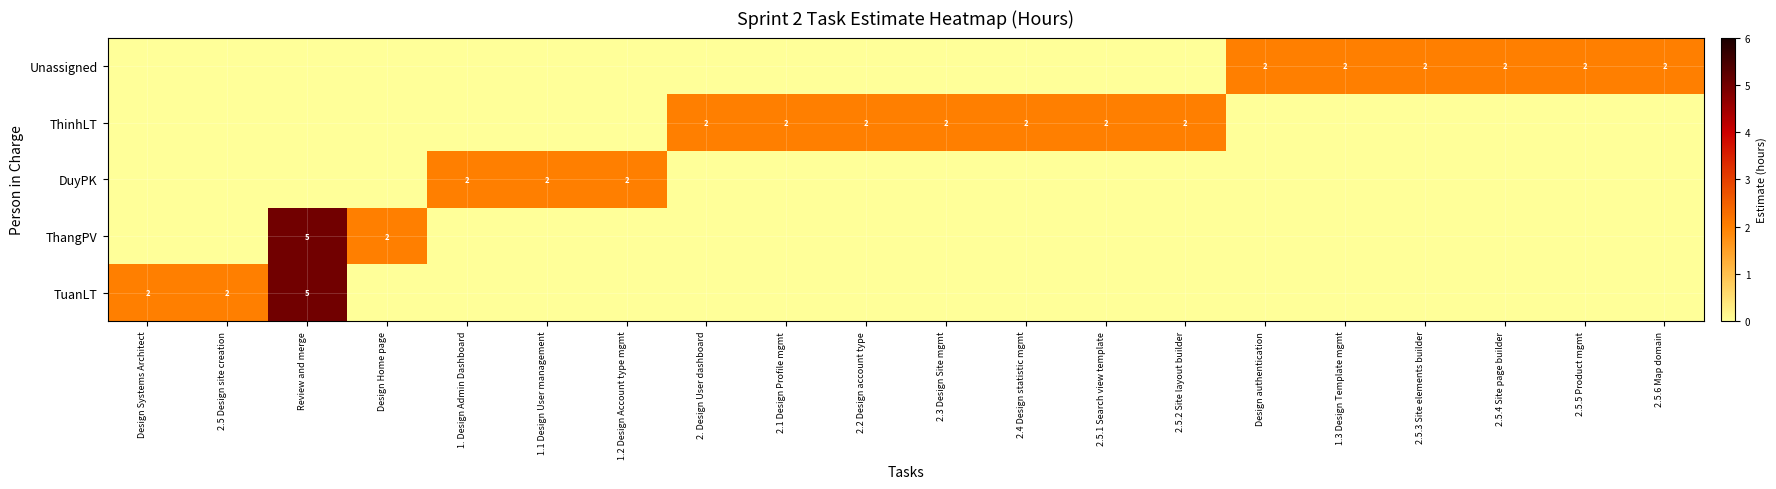

True or false: ThinhLT has a value of 2 at 2.1 Design Profile mgmt.

True